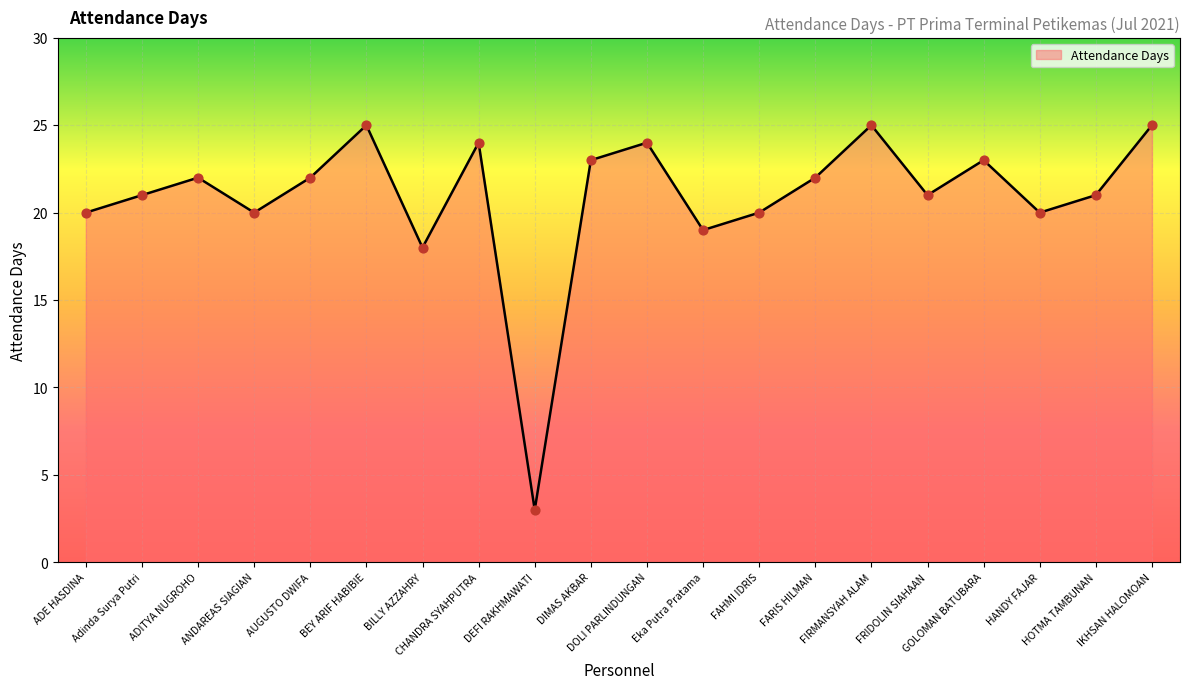

What is the maximum value shown in the chart?

25